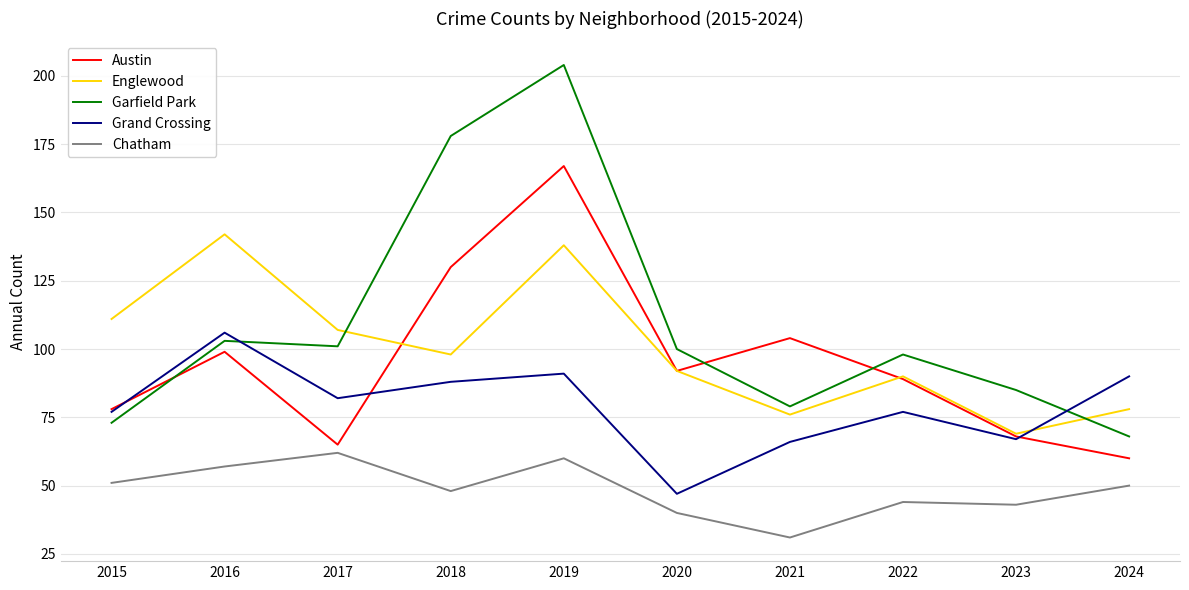

True or false: Englewood has more than 1 interior local peaks.

True